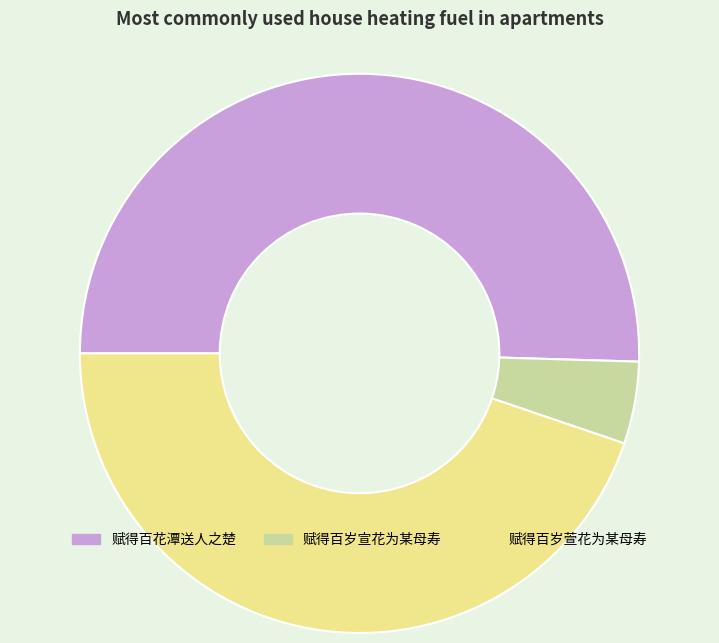

Rank the categories by value from lowest to highest.

赋得百岁宣花为某母寿, 赋得百岁萱花为某母寿, 赋得百花潭送人之楚